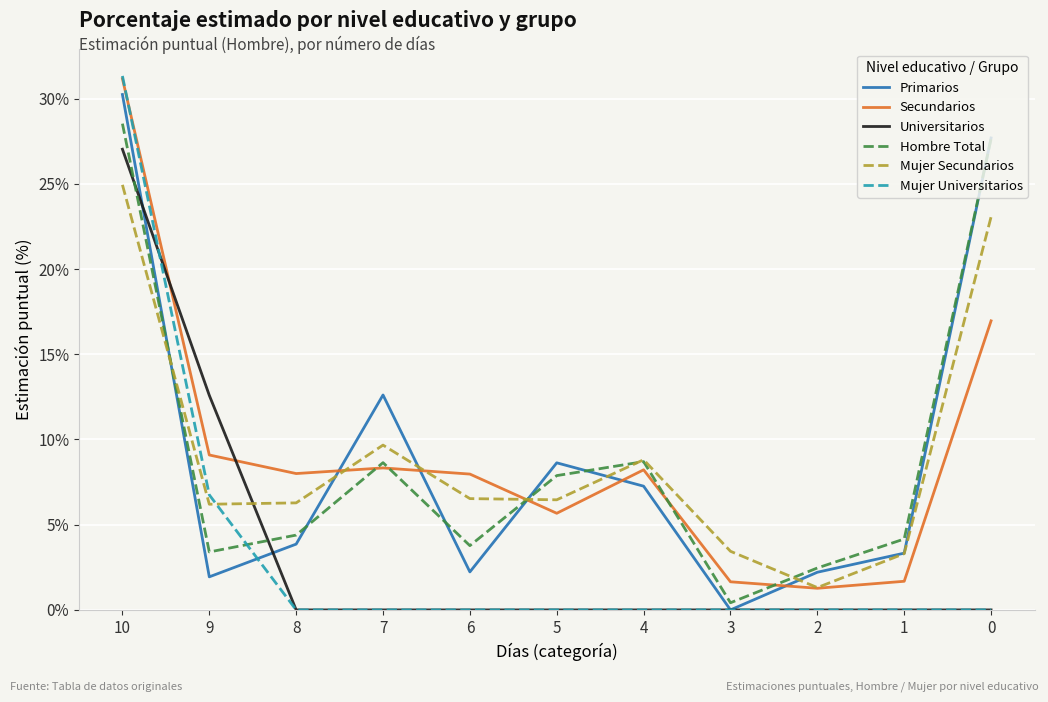

Is it true that Hombre Total equals 1.7 at 5?

False